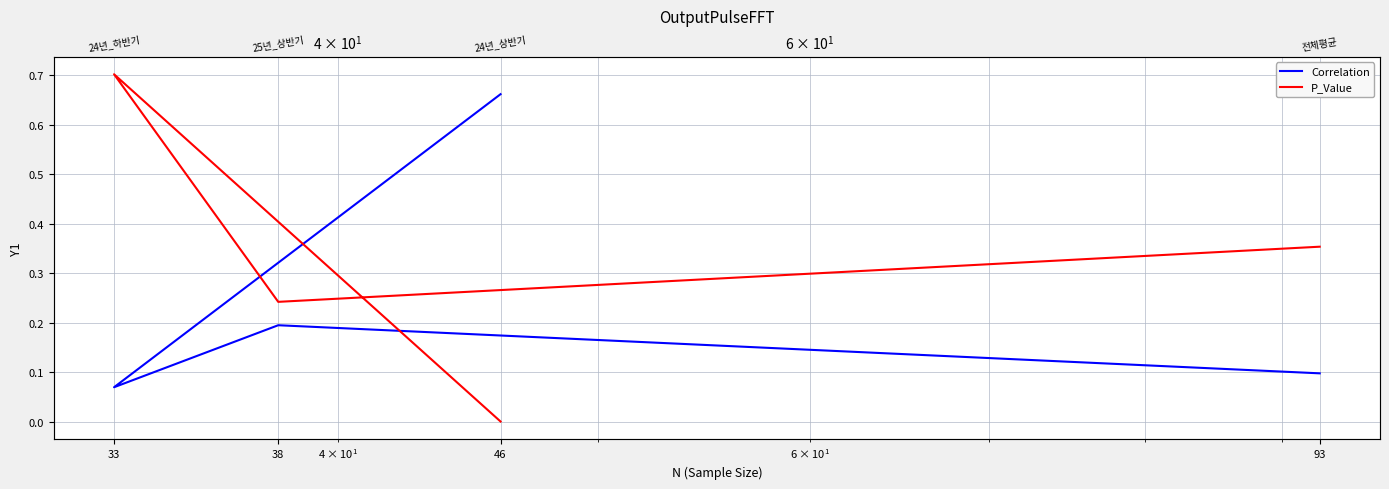

Count the number of data series in this chart.

2